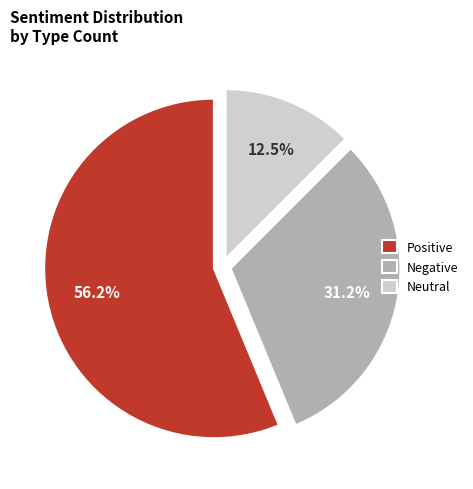

Count the number of slices in the pie.

3